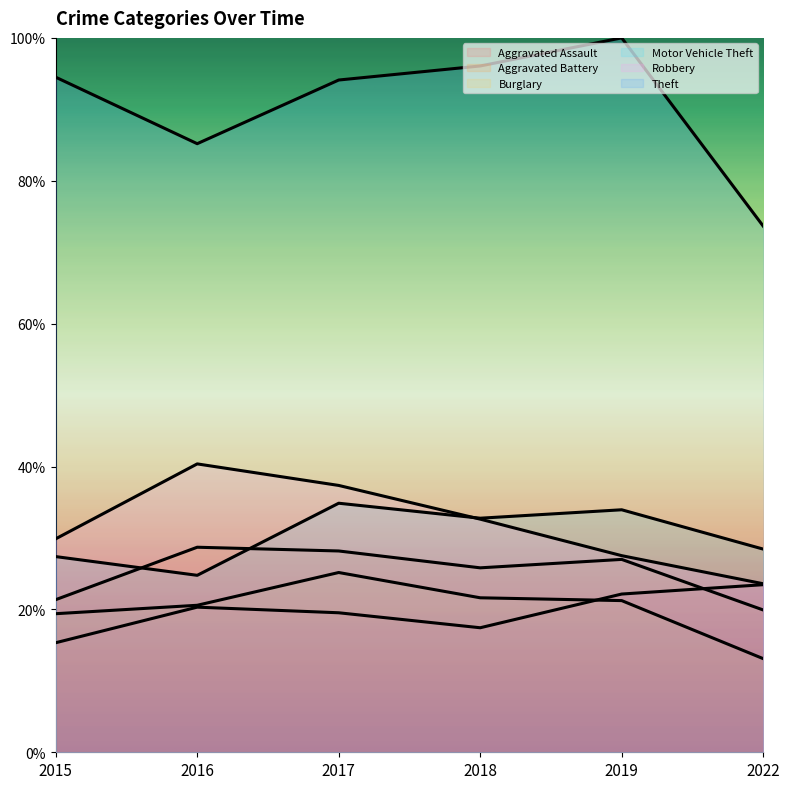

True or false: Robbery and Burglary cross at least once.

False